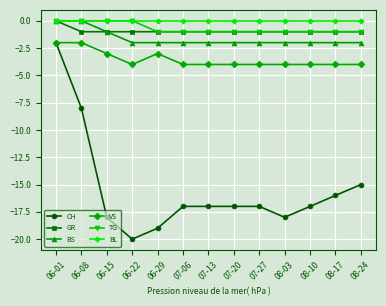

Reading left to right, transcribe all the data shown in this chart.

CH: -2	-8	-18	-20	-19	-17	-17	-17	-17	-18	-17	-16	-15
GR: 0	-1	-1	-1	-1	-1	-1	-1	-1	-1	-1	-1	-1
BS: 0	0	-1	-2	-2	-2	-2	-2	-2	-2	-2	-2	-2
VS: -2	-2	-3	-4	-3	-4	-4	-4	-4	-4	-4	-4	-4
TG: 0	0	0	0	-1	-1	-1	-1	-1	-1	-1	-1	-1
BL: 0	0	0	0	0	0	0	0	0	0	0	0	0